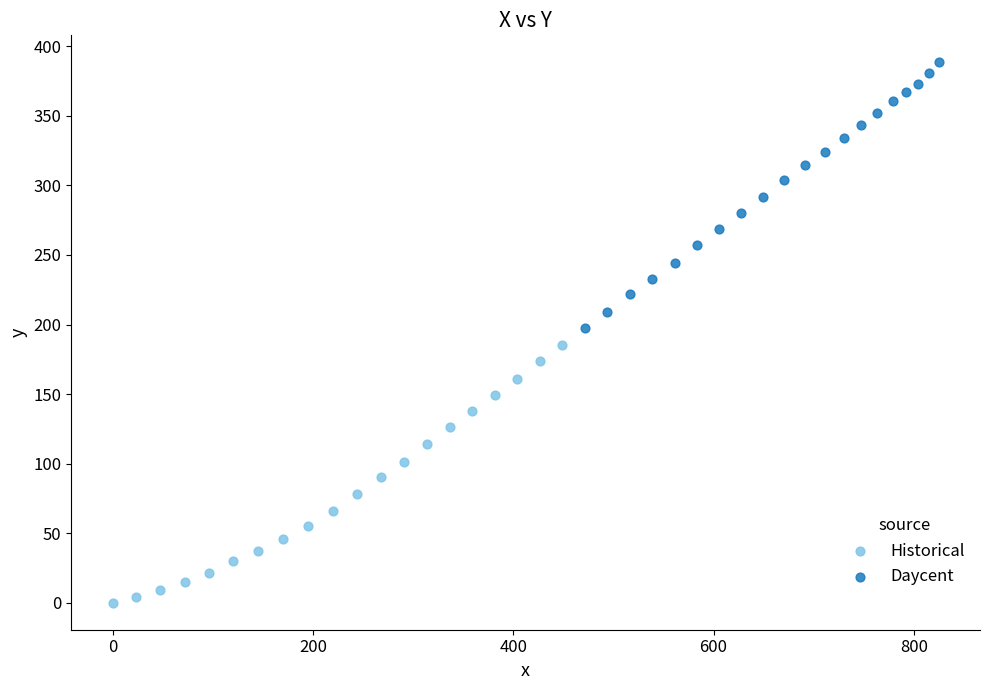

Which series reaches the maximum Y coordinate?

Daycent